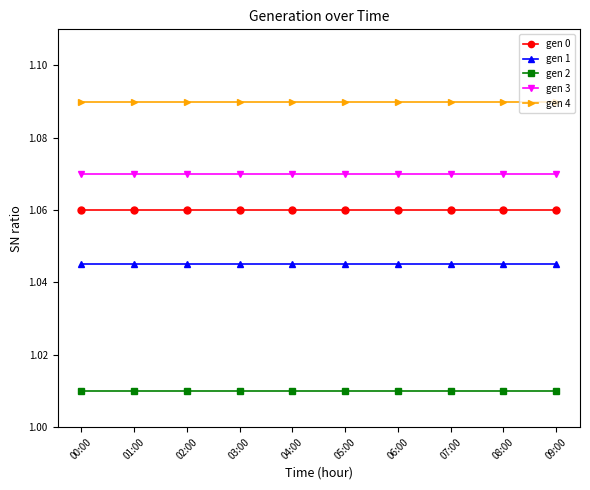

True or false: gen 2 has a value of 1.8 at 03:00.

False